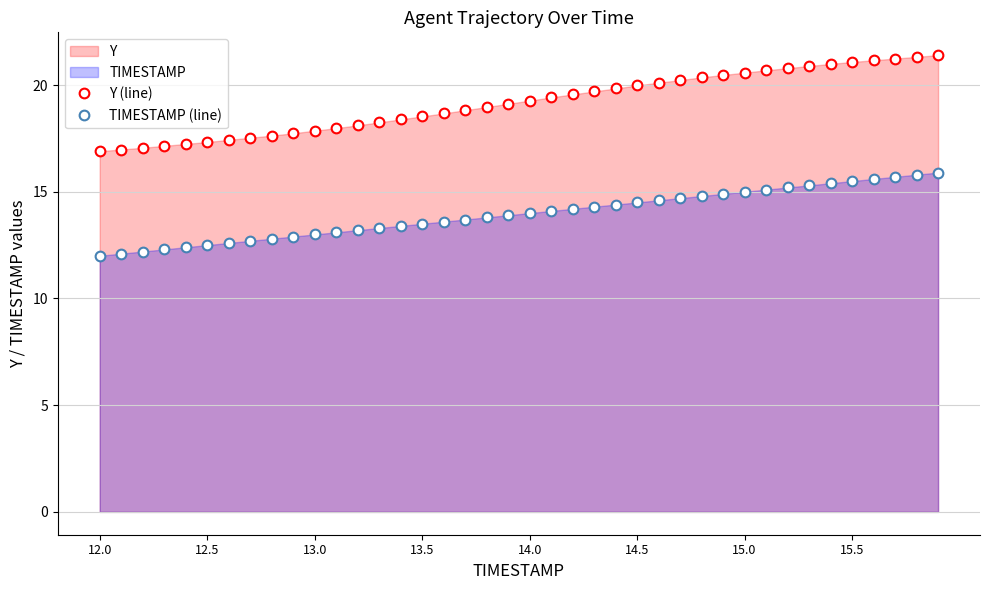

True or false: Y (line) and TIMESTAMP (line) intersect in this chart.

False